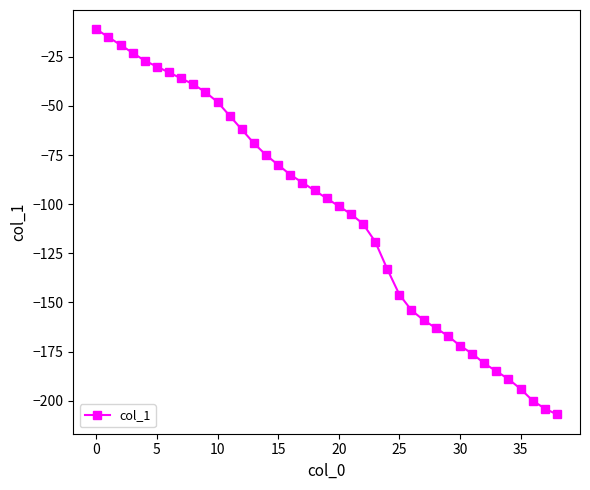

What is the average value?

-105